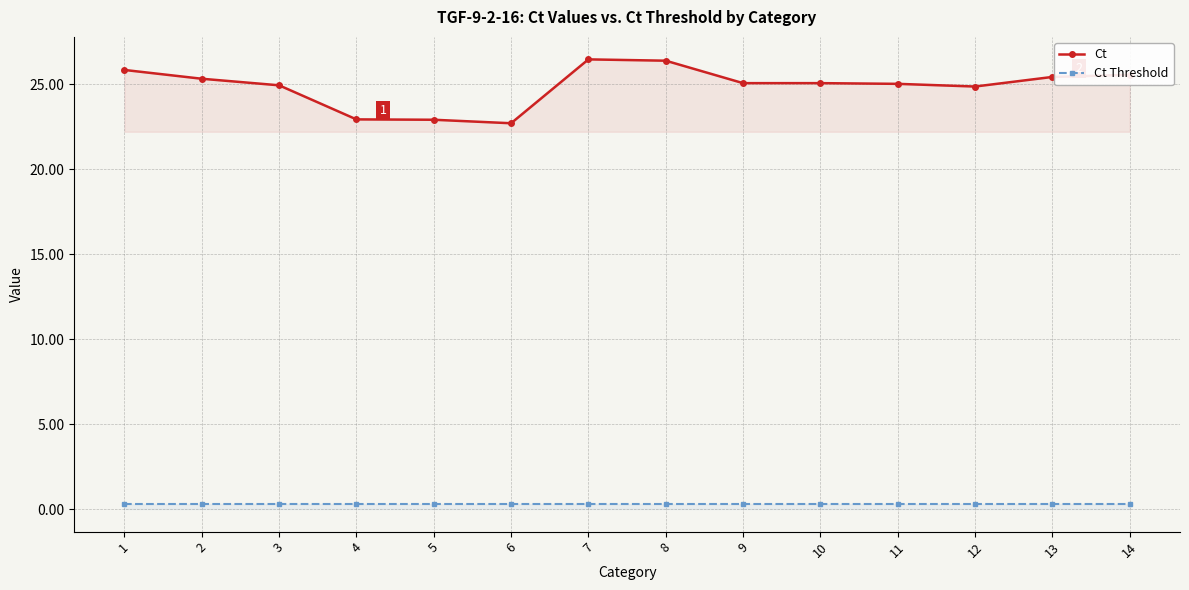

How many data points in Ct are less than 25?

5